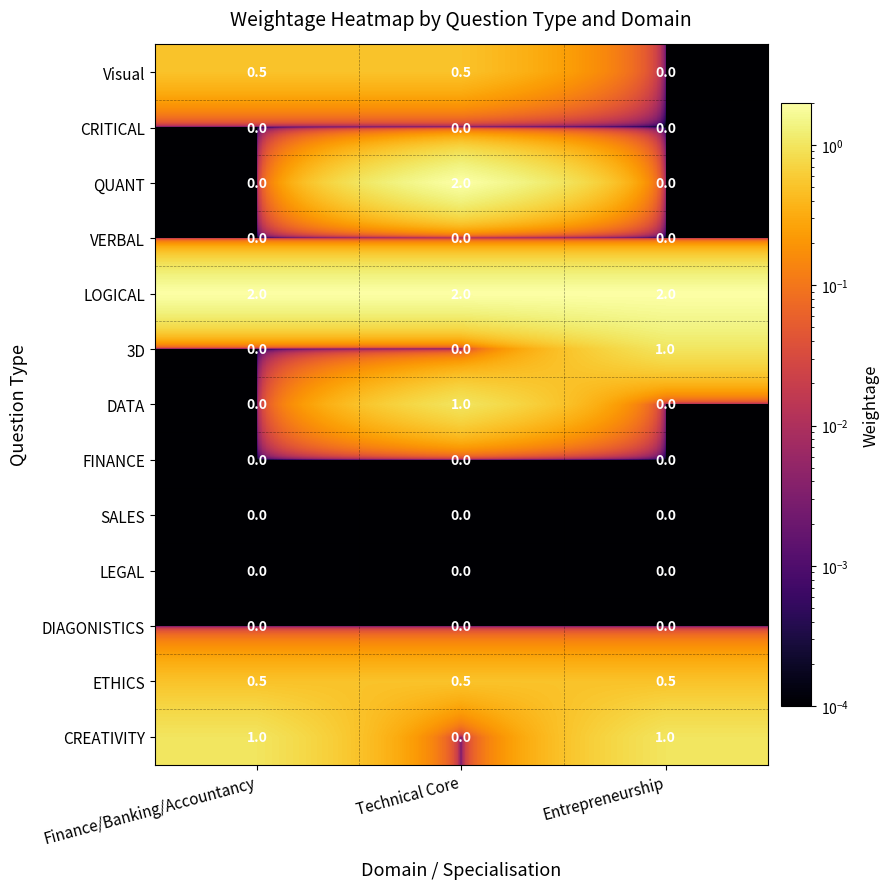

What is the difference between the highest and lowest values at Entrepreneurship?

2.0